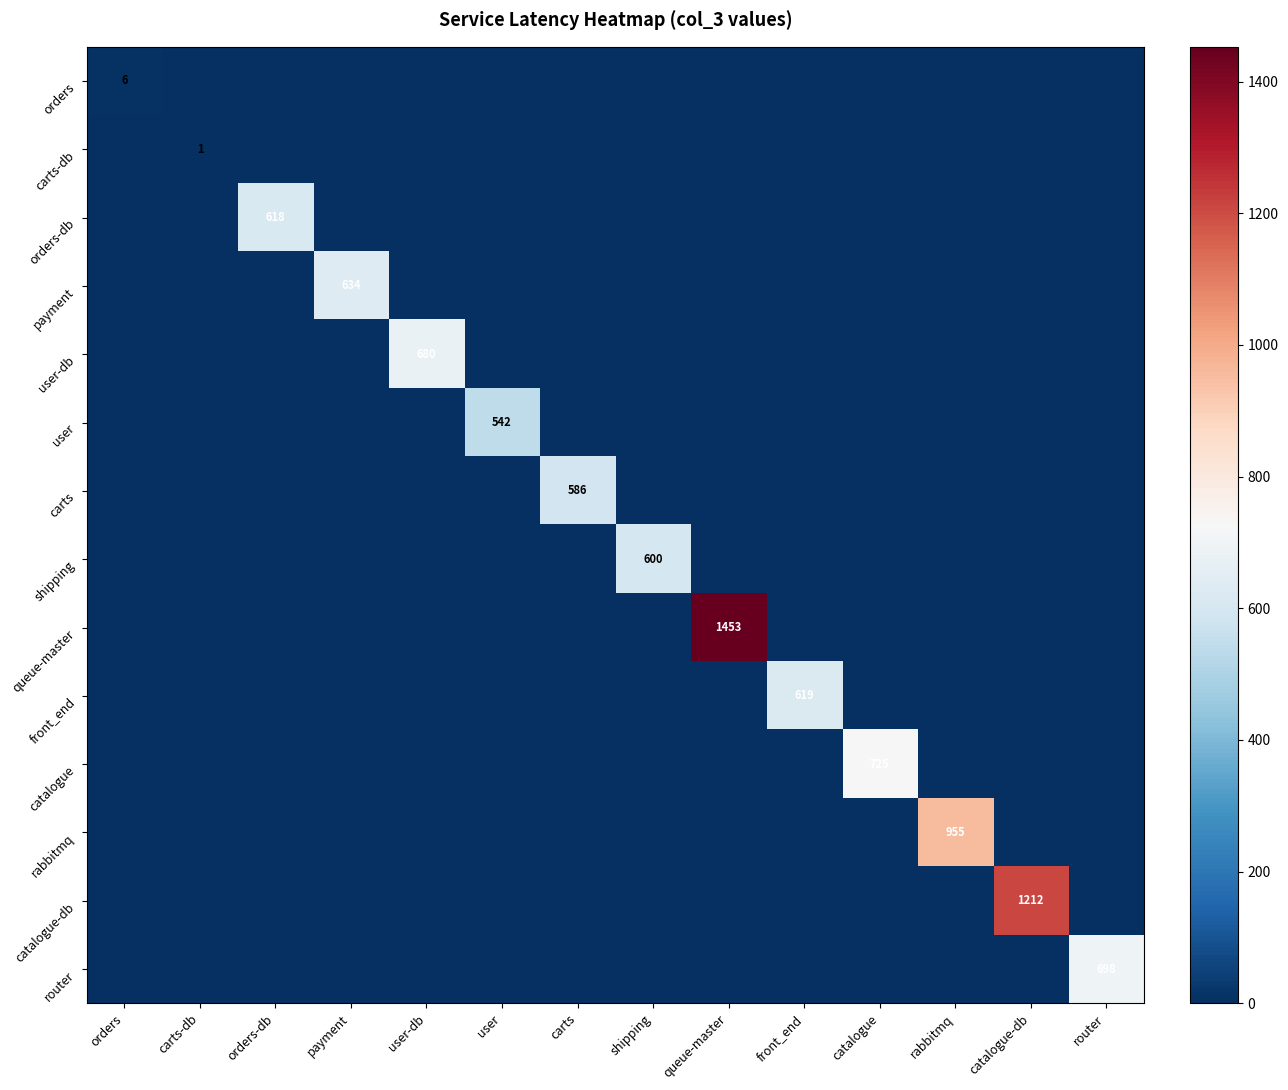

What is the difference between the highest and lowest values at carts?

586